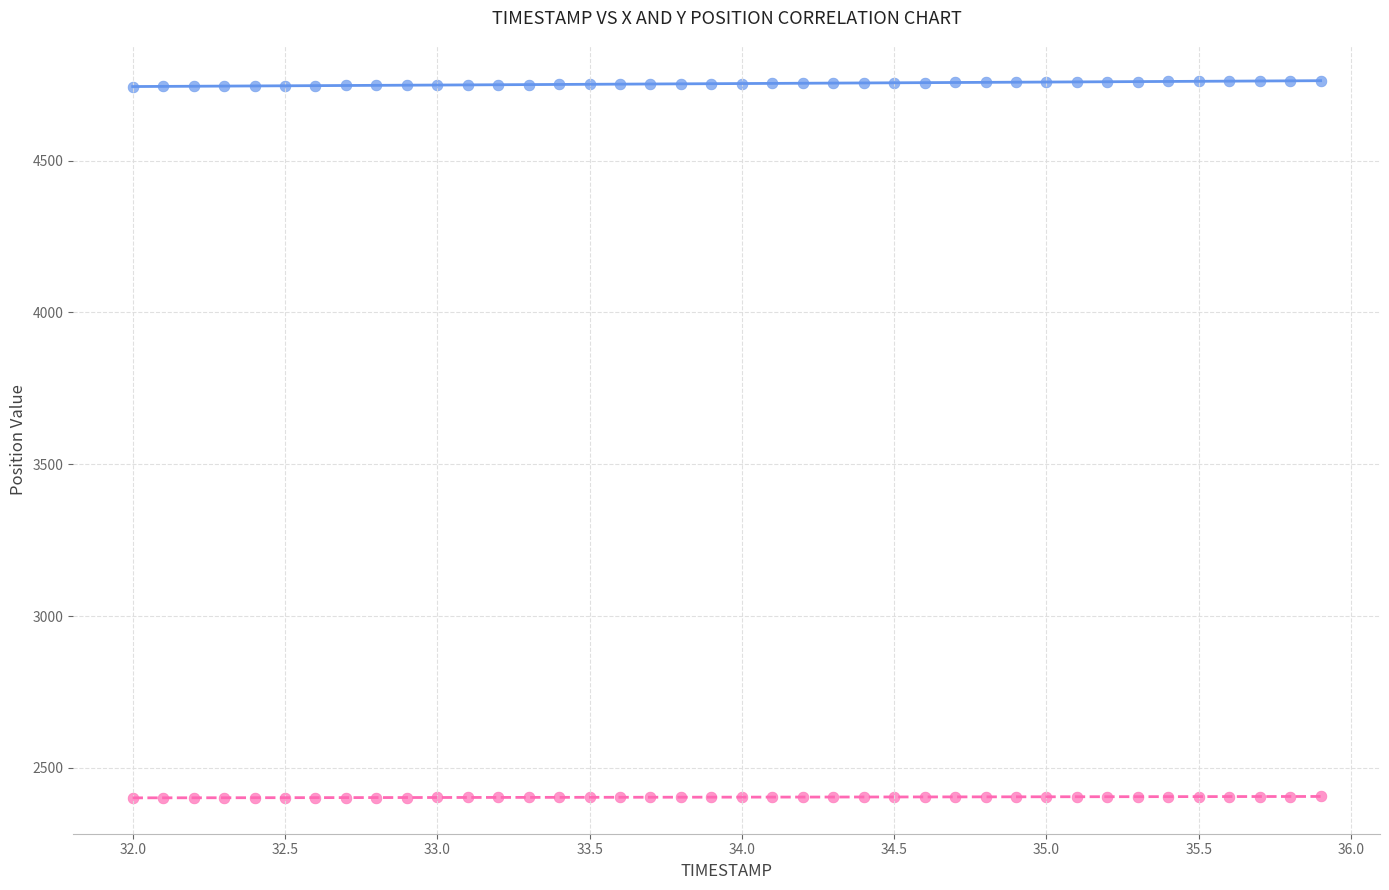

Across all data points, what is the range of X values (max minus min)?

3.9